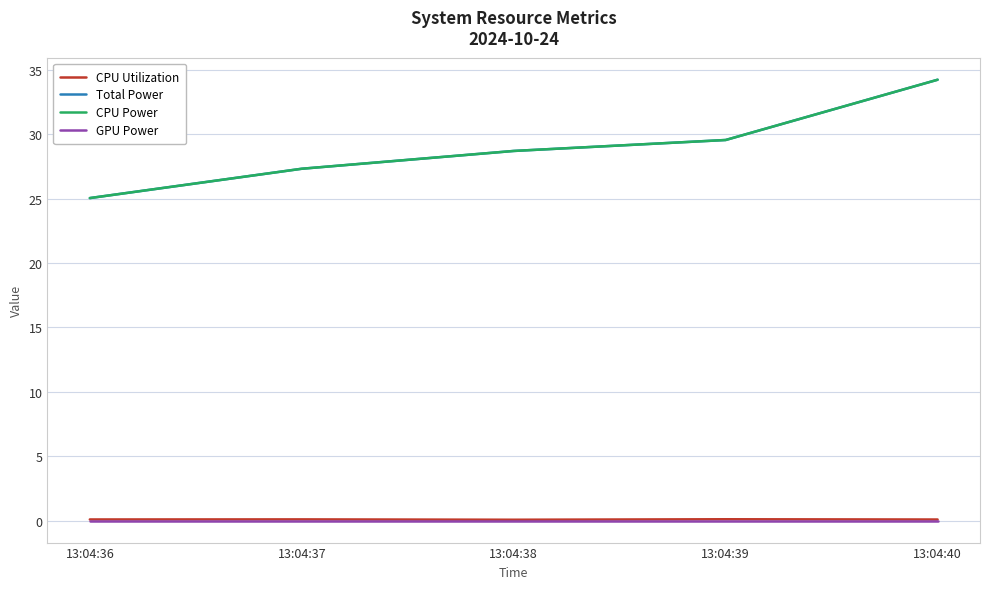

Reading left to right, transcribe all the data shown in this chart.

CPU Utilization: 13:04:36=0.1	13:04:37=0.1	13:04:38=0.1	13:04:39=0.1	13:04:40=0.1
Total Power: 13:04:36=25.0	13:04:37=27.3	13:04:38=28.7	13:04:39=29.6	13:04:40=34.2
CPU Power: 13:04:36=25.0	13:04:37=27.3	13:04:38=28.7	13:04:39=29.6	13:04:40=34.2
GPU Power: 13:04:36=0.0	13:04:37=0.0	13:04:38=0.0	13:04:39=0.0	13:04:40=0.0